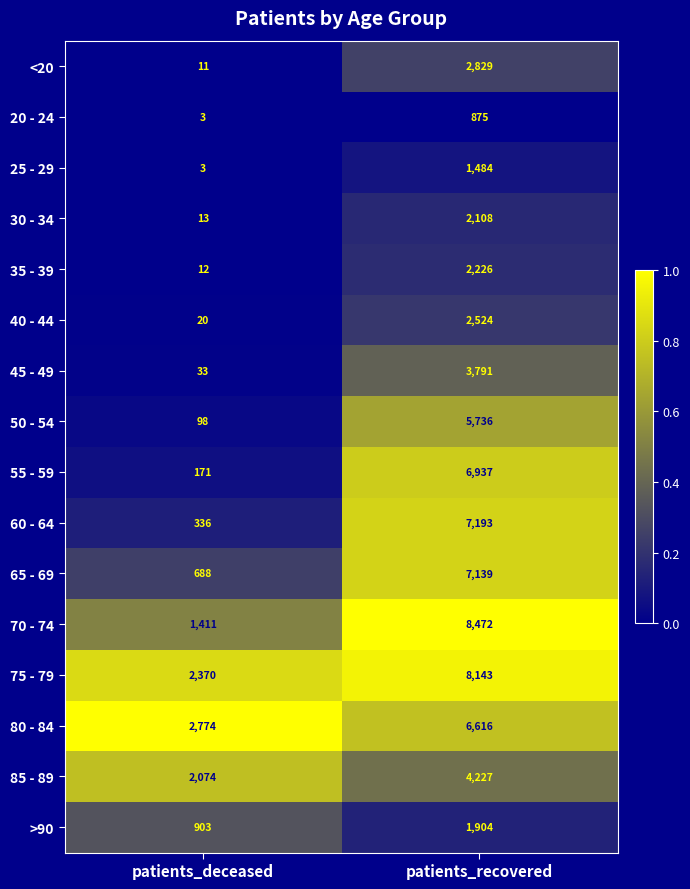

Count the number of categories in the chart.

2